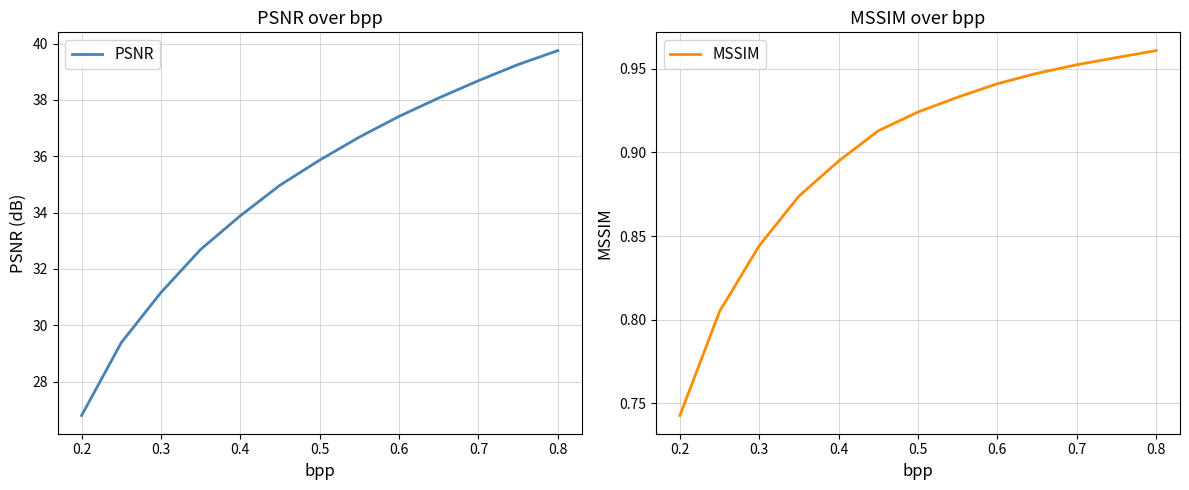

What is the difference between the maximum and minimum values in the PSNR series?

13.0